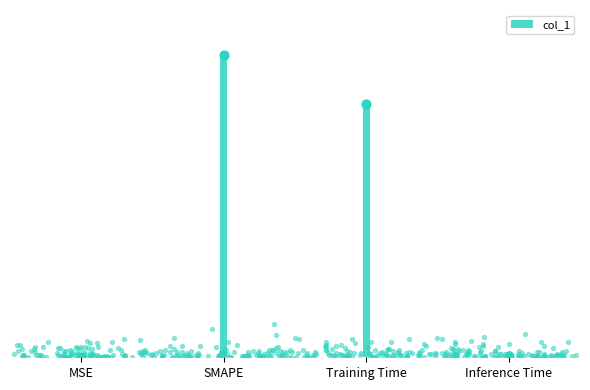

Between Training Time and SMAPE, which is larger?

SMAPE